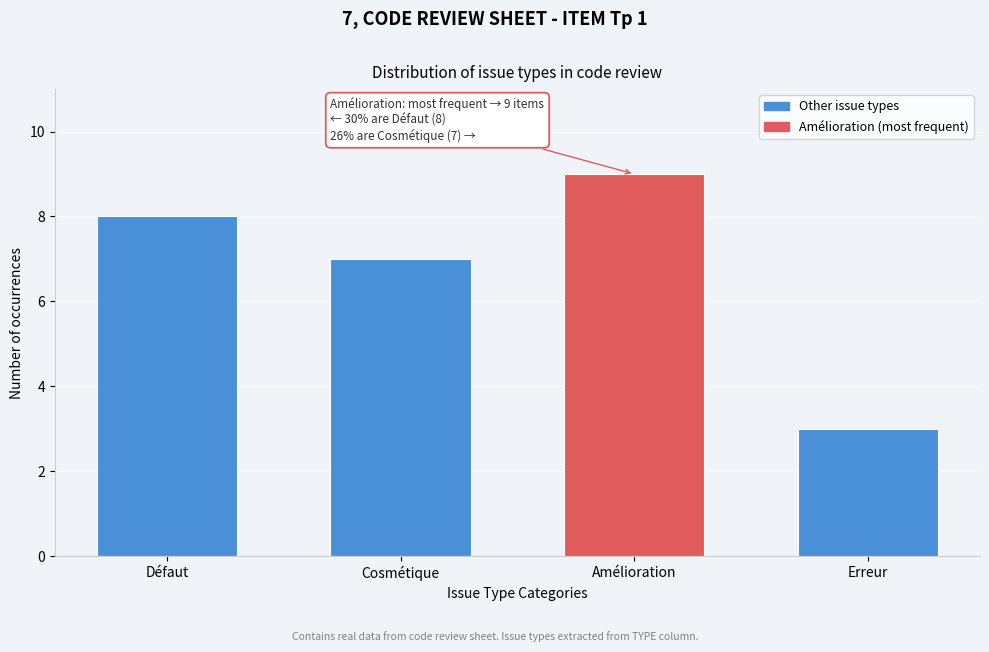

Reading left to right, what are all the values shown in this chart?

8	7	9	3